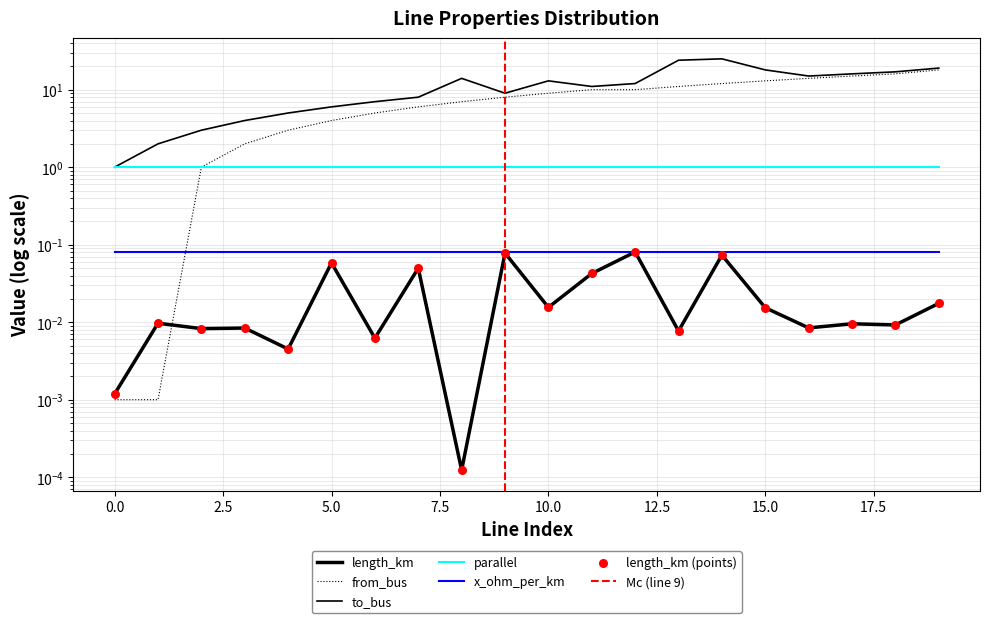

Which series reaches the minimum Y coordinate?

length_km